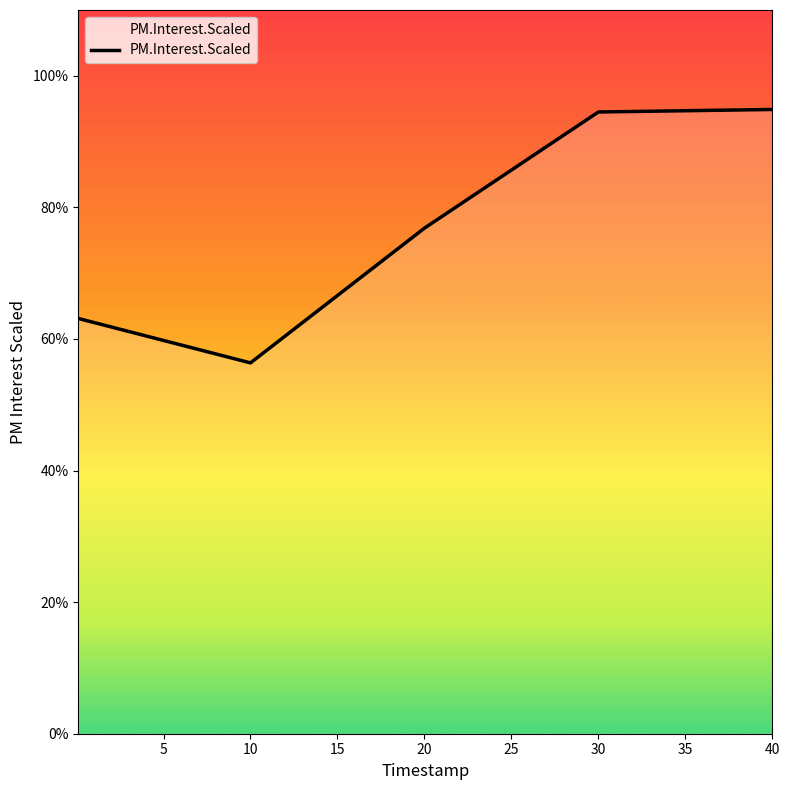

Does the chart have visible grid lines?

No